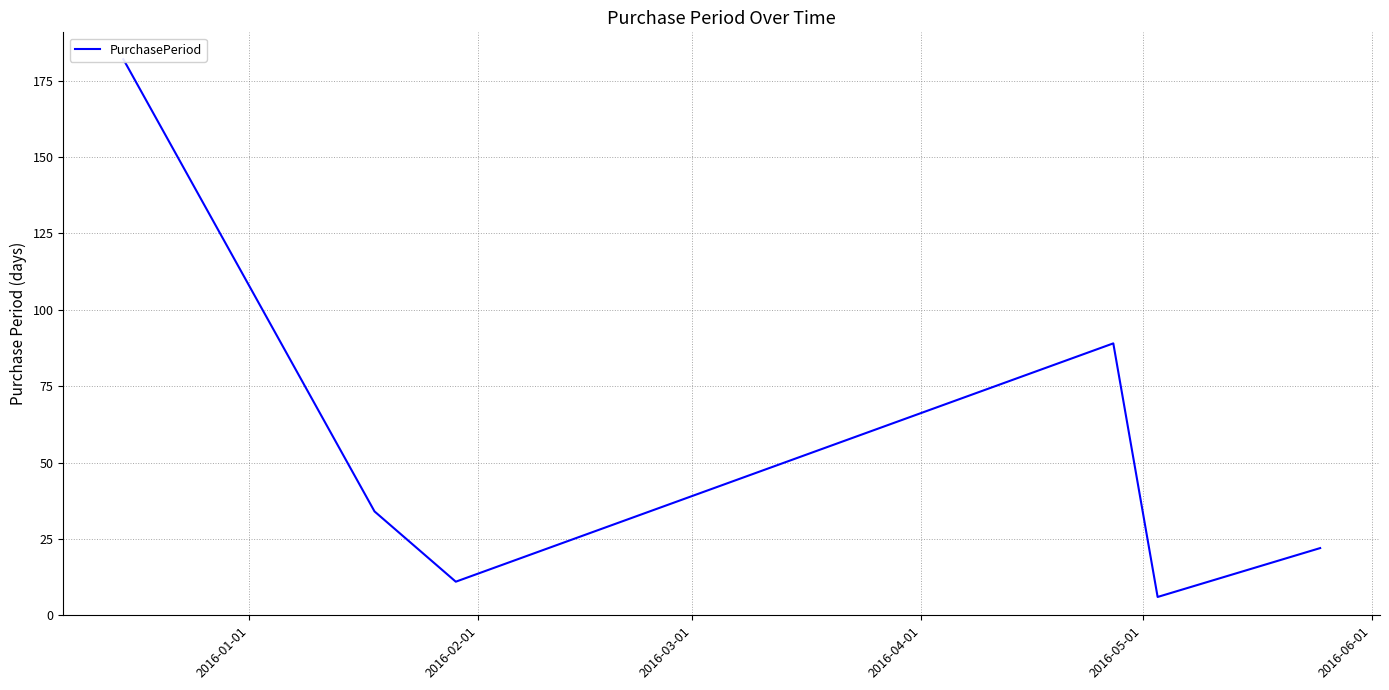

What position from the left is 2016-04-01?

4